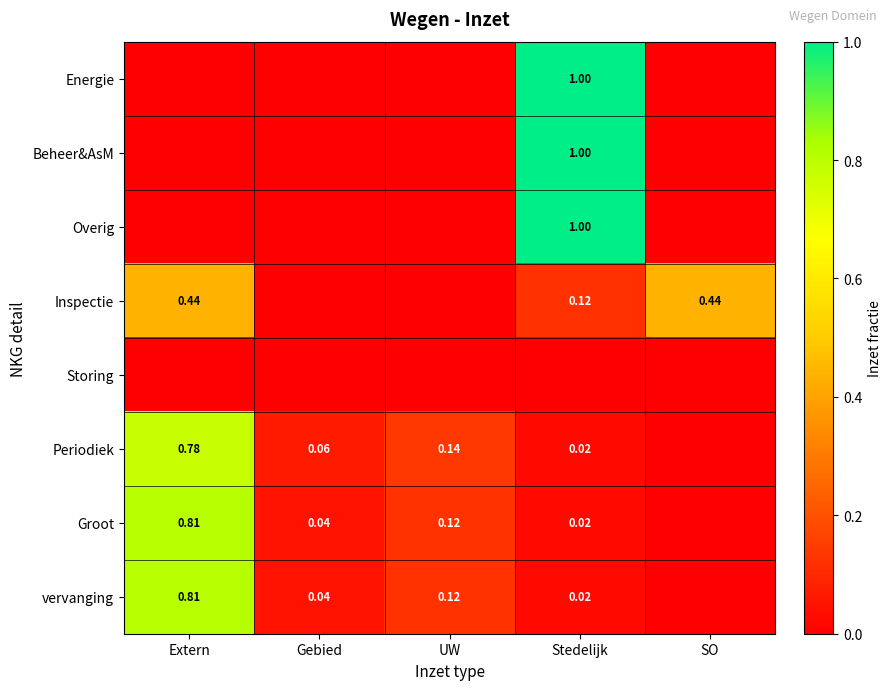

Which label corresponds to the smallest value in the chart?

Extern